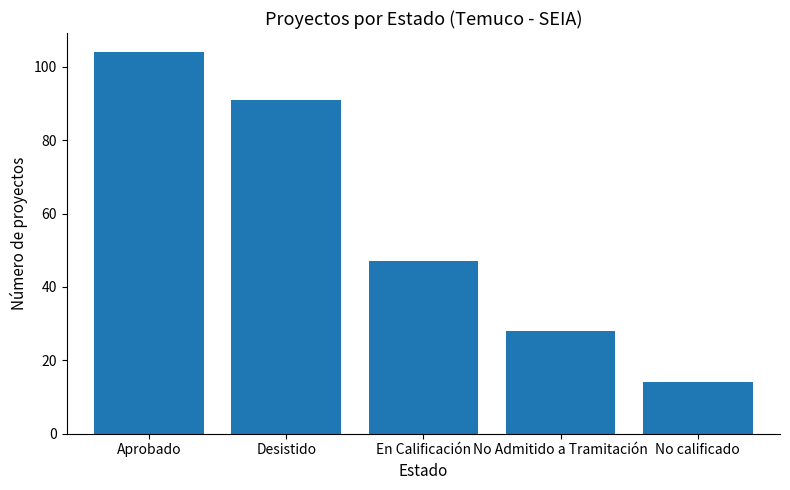

What is the ratio of the value at No Admitido a Tramitación to the value at No calificado?

2.0